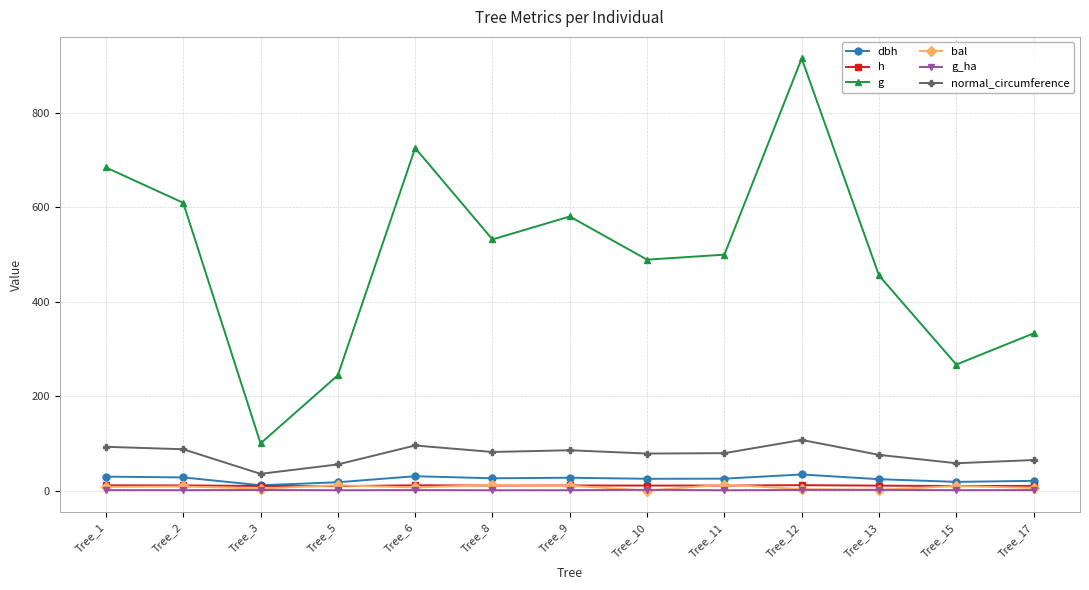

Read the g_ha value at Tree_2.

0.9